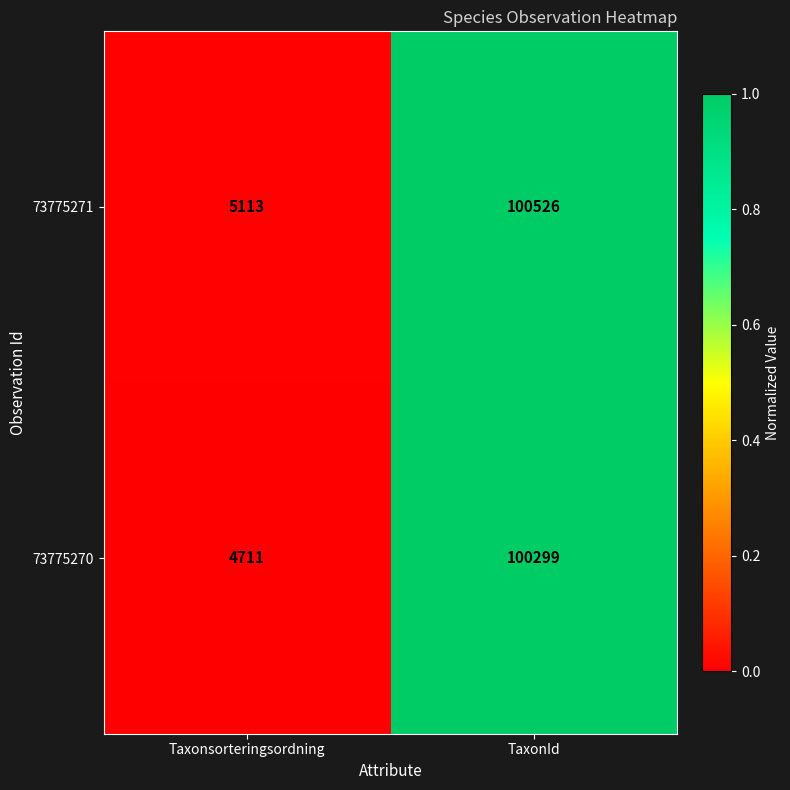

Is the value of 73775270 at Taxonsorteringsordning greater than the value of 73775271 at TaxonId?

No